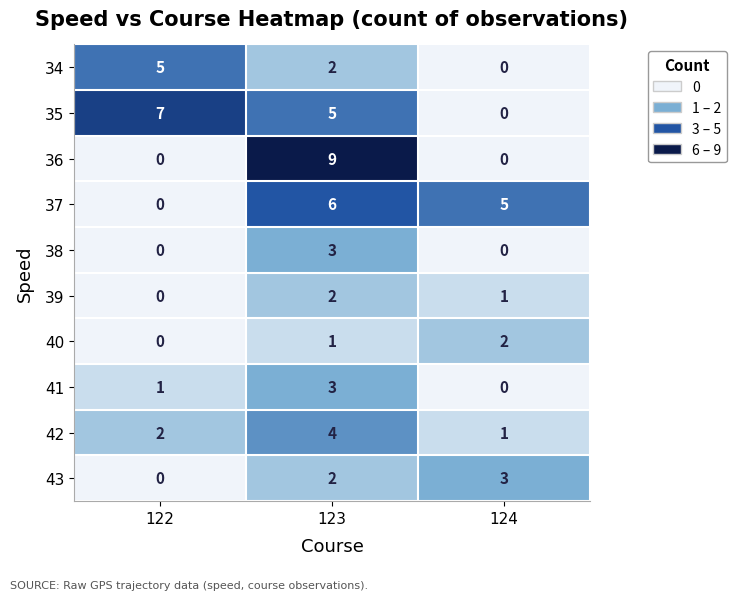

Where is 34 nearest to the value 2?

123